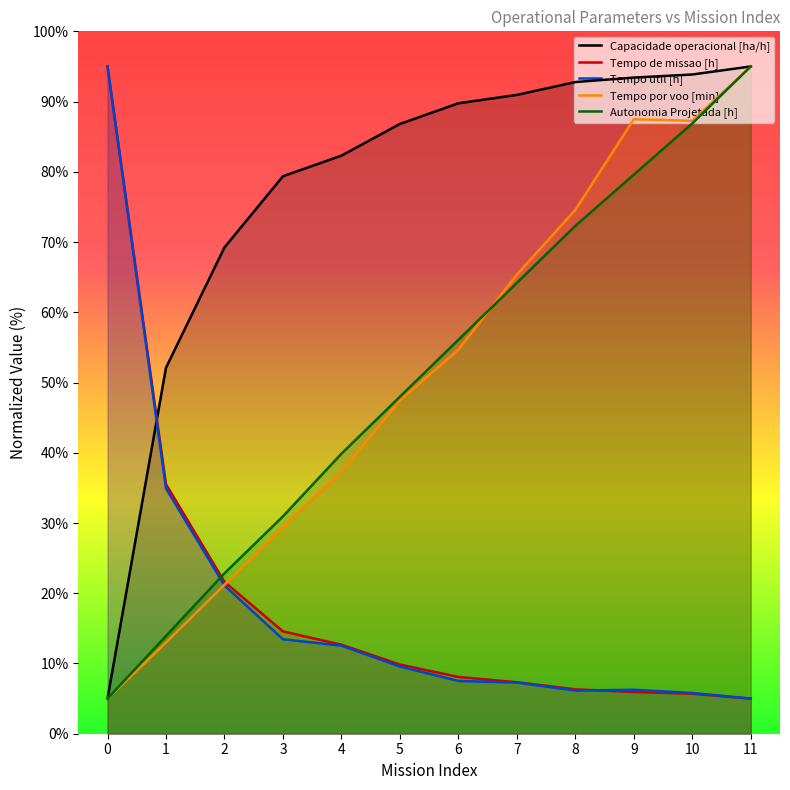

True or false: Tempo por voo [min] has a value of 99.2 at 8.

False